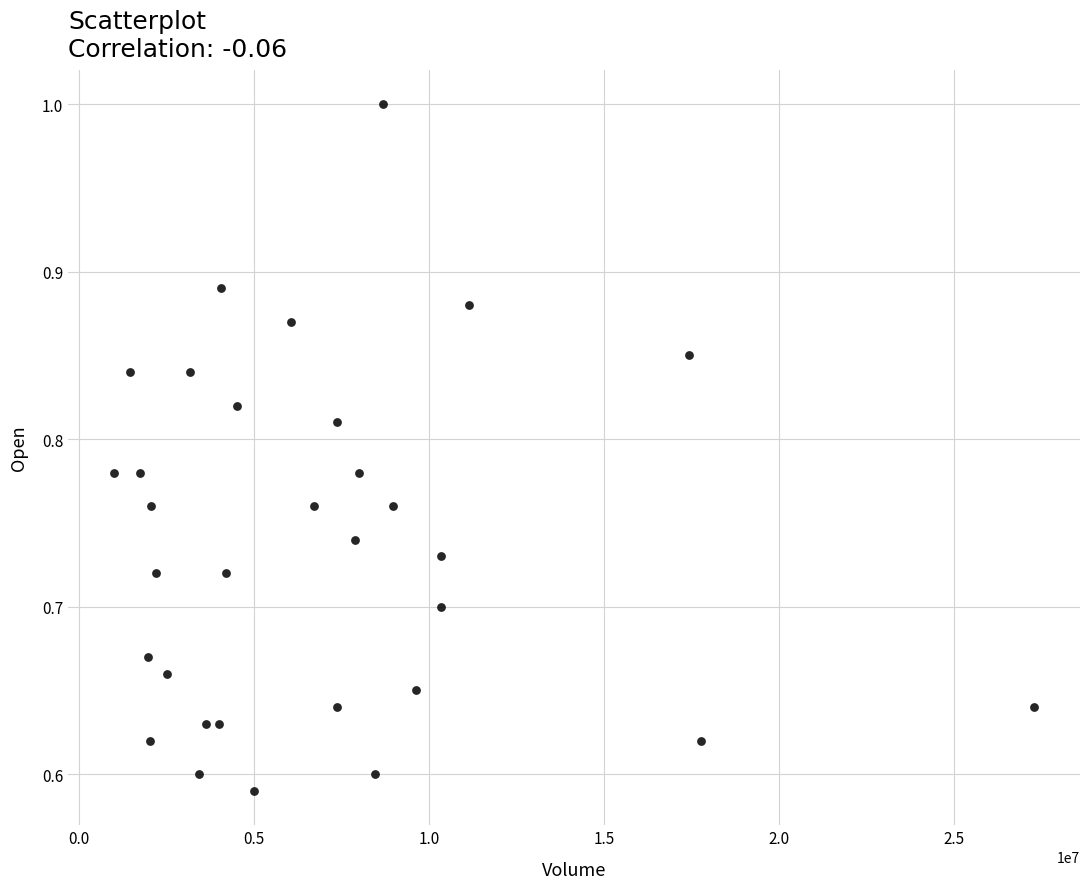

What is the range of Y values (max minus min)?

0.4